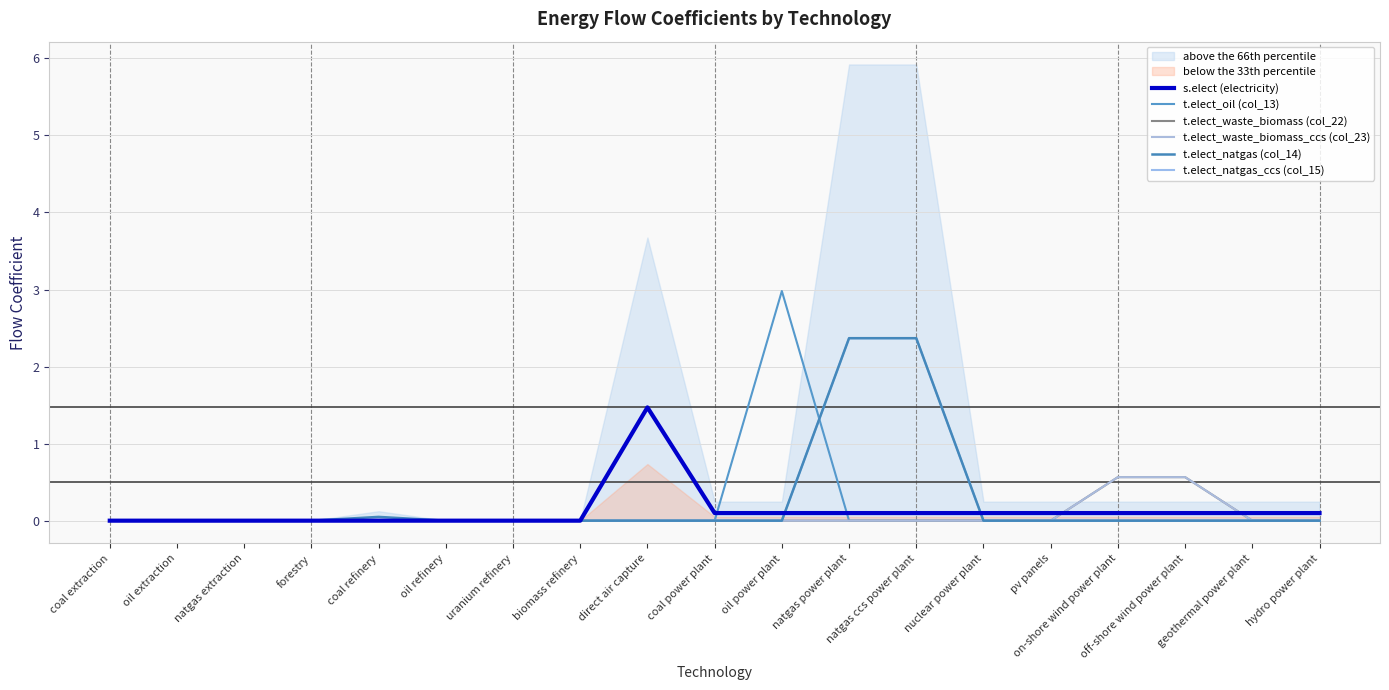

The value of t.elect_waste_biomass (col_22) at nuclear power plant is -0.4. True or false?

False